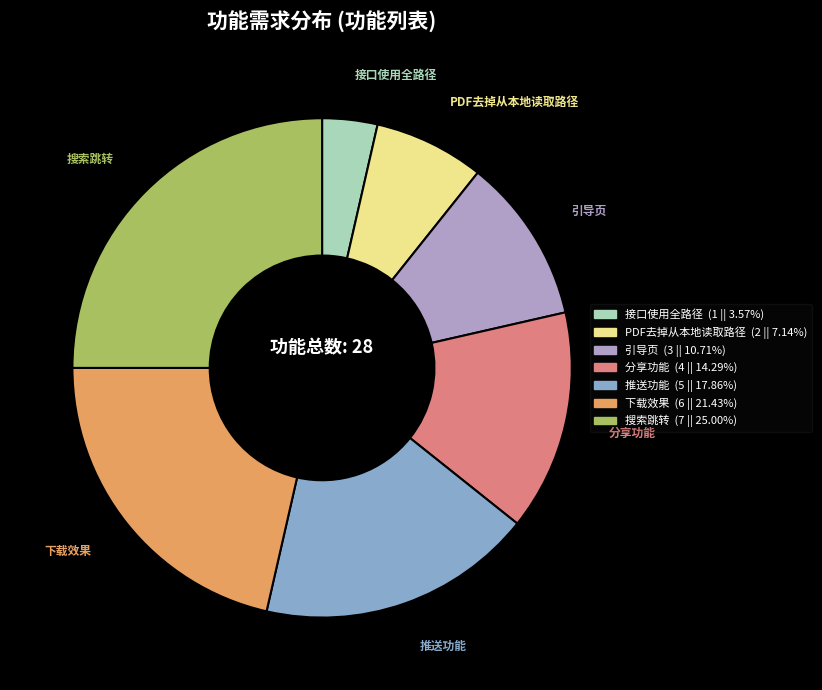

Is 搜索跳转 the majority of the pie?

No